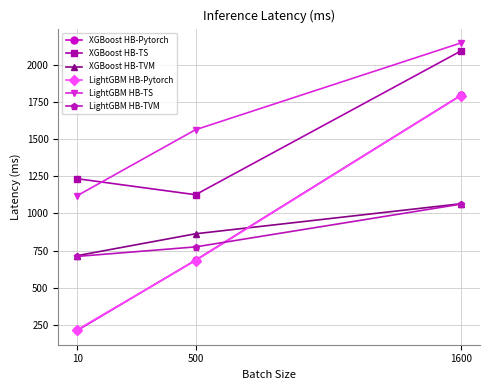

Reading right to left, transcribe all the data shown in this chart.

XGBoost HB-Pytorch: 1600=1796.7	500=685.3	10=212.1
XGBoost HB-TS: 1600=2095.5	500=1126.6	10=1234.4
XGBoost HB-TVM: 1600=1065.8	500=863.3	10=715.9
LightGBM HB-Pytorch: 1600=1795.2	500=682.7	10=216.8
LightGBM HB-TS: 1600=2149.8	500=1564.9	10=1120.8
LightGBM HB-TVM: 1600=1063.1	500=774.8	10=710.7